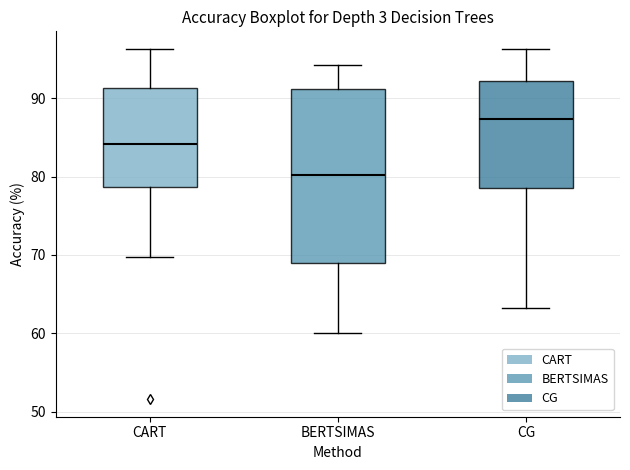

Where is the lower edge of the box for BERTSIMAS on the y-axis? The values are not printed on the chart, so give them approximately, as read against the axis.

69